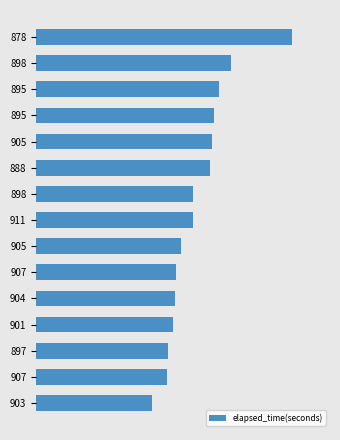

What is the smallest value displayed?

3.8